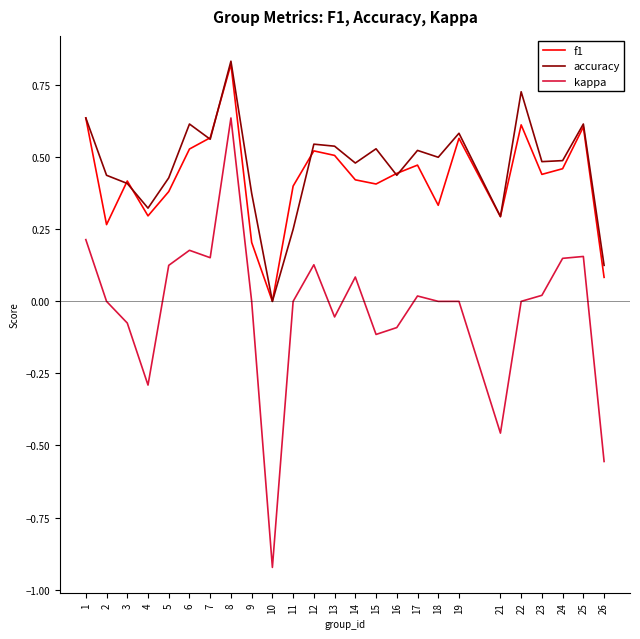

How many values in accuracy are above zero?

24